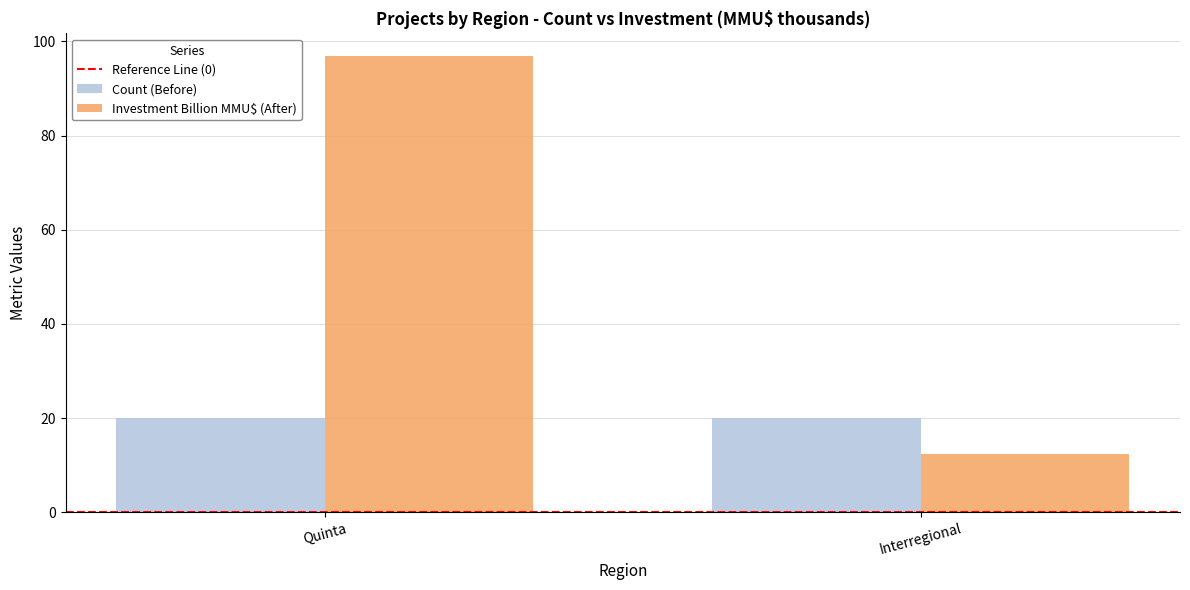

Is it true that Investment Billion MMU$ (After) equals 96.9 at Quinta?

True